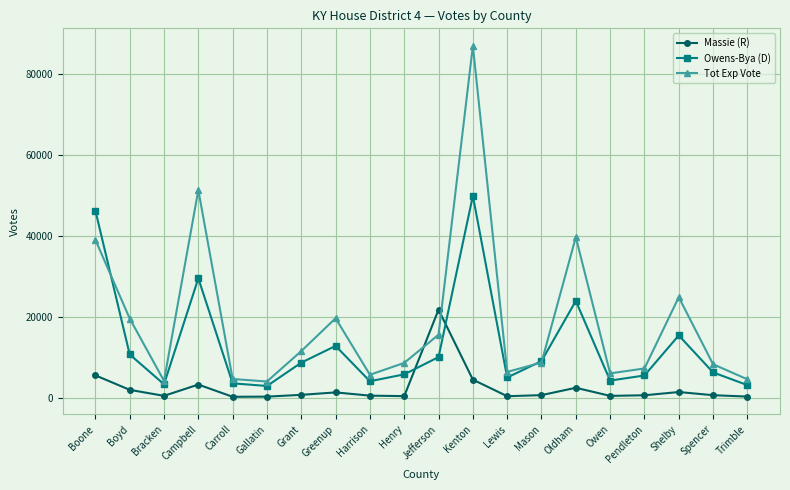

What is the greatest value displayed?

87057